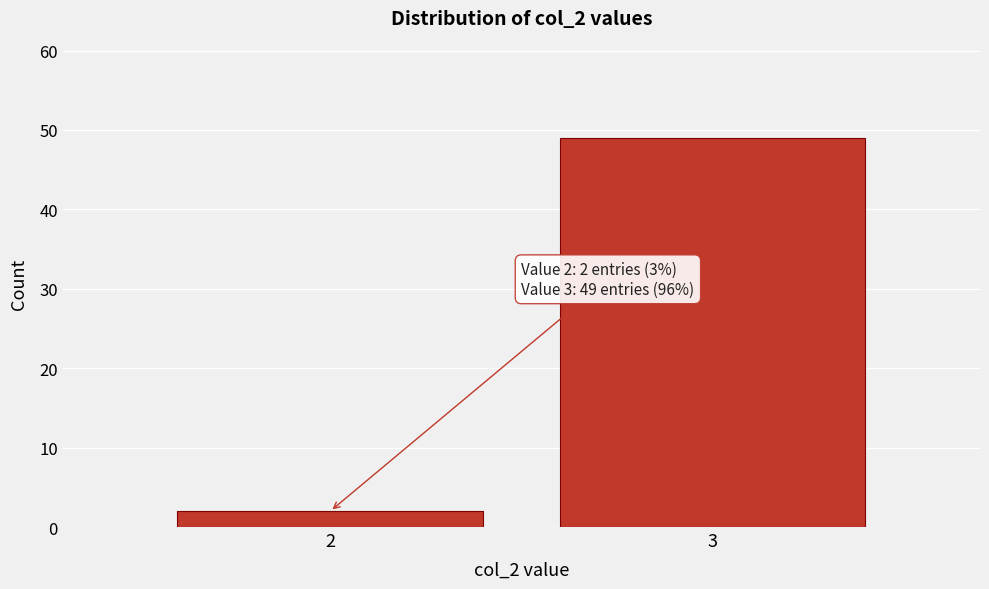

Reading right to left, extract all data points from this chart.

3=49	2=2